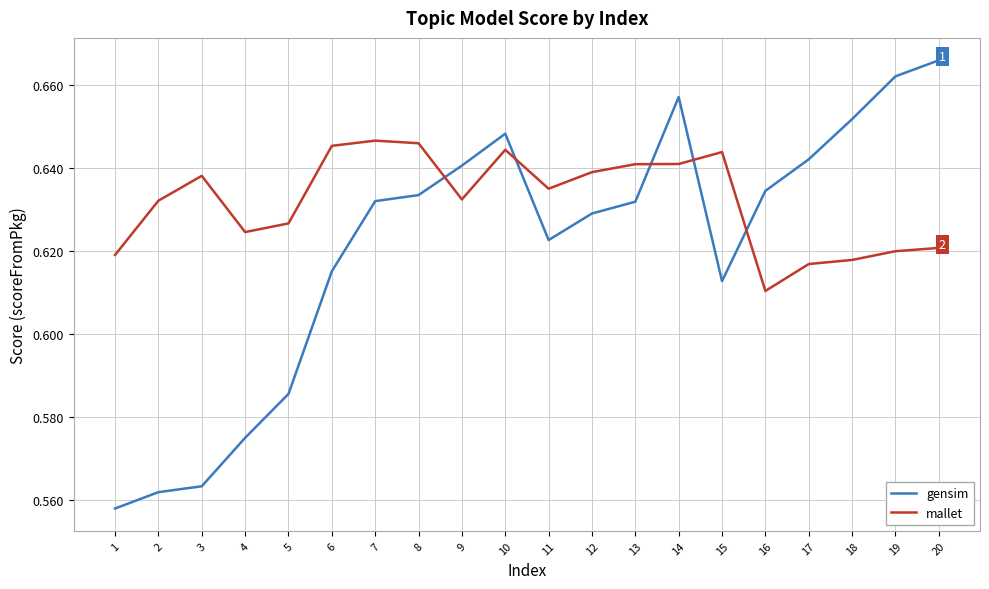

After their last crossing, which series has the higher values: mallet or gensim?

gensim